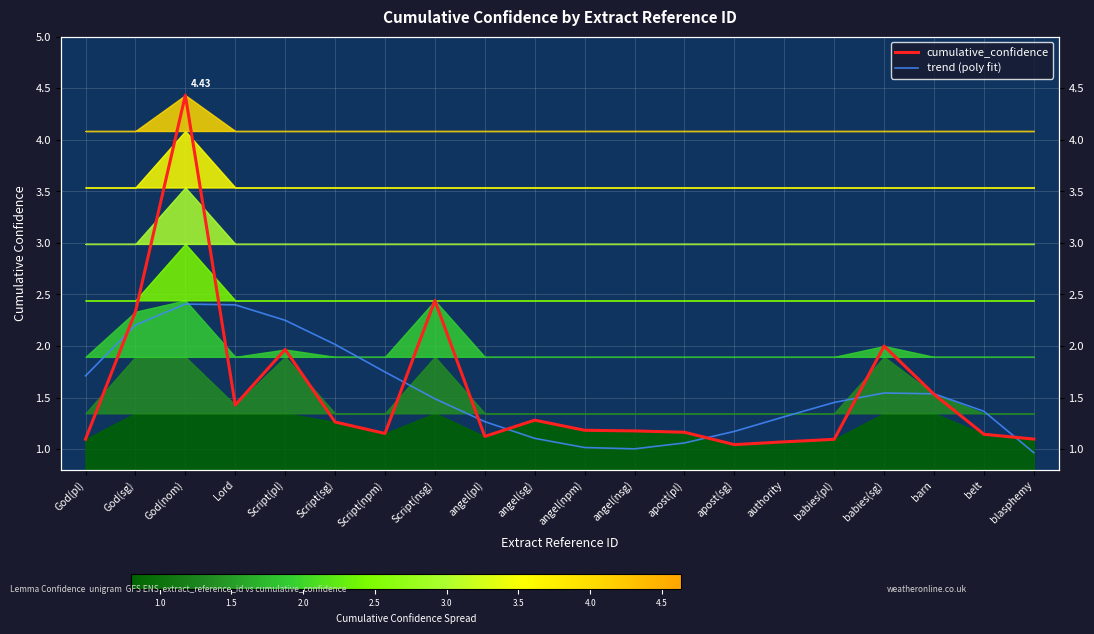

Reading right to left, what are all the values shown in this chart?

cumulative_confidence: blasphemy=1.1	belt=1.1	barn=1.5	babies(sg)=2.0	babies(pl)=1.1	authority=1.1	apost(sg)=1.0	apost(pl)=1.2	angel(nsg)=1.2	angel(npm)=1.2	angel(sg)=1.3	angel(pl)=1.1	Script(nsg)=2.4	Script(npm)=1.2	Script(sg)=1.3	Script(pl)=2.0	Lord=1.4	God(nom)=4.4	God(sg)=2.3	God(pl)=1.1
trend (poly fit): blasphemy=1.0	belt=1.4	barn=1.5	babies(sg)=1.5	babies(pl)=1.5	authority=1.3	apost(sg)=1.2	apost(pl)=1.1	angel(nsg)=1.0	angel(npm)=1.0	angel(sg)=1.1	angel(pl)=1.3	Script(nsg)=1.5	Script(npm)=1.7	Script(sg)=2.0	Script(pl)=2.2	Lord=2.4	God(nom)=2.4	God(sg)=2.2	God(pl)=1.7